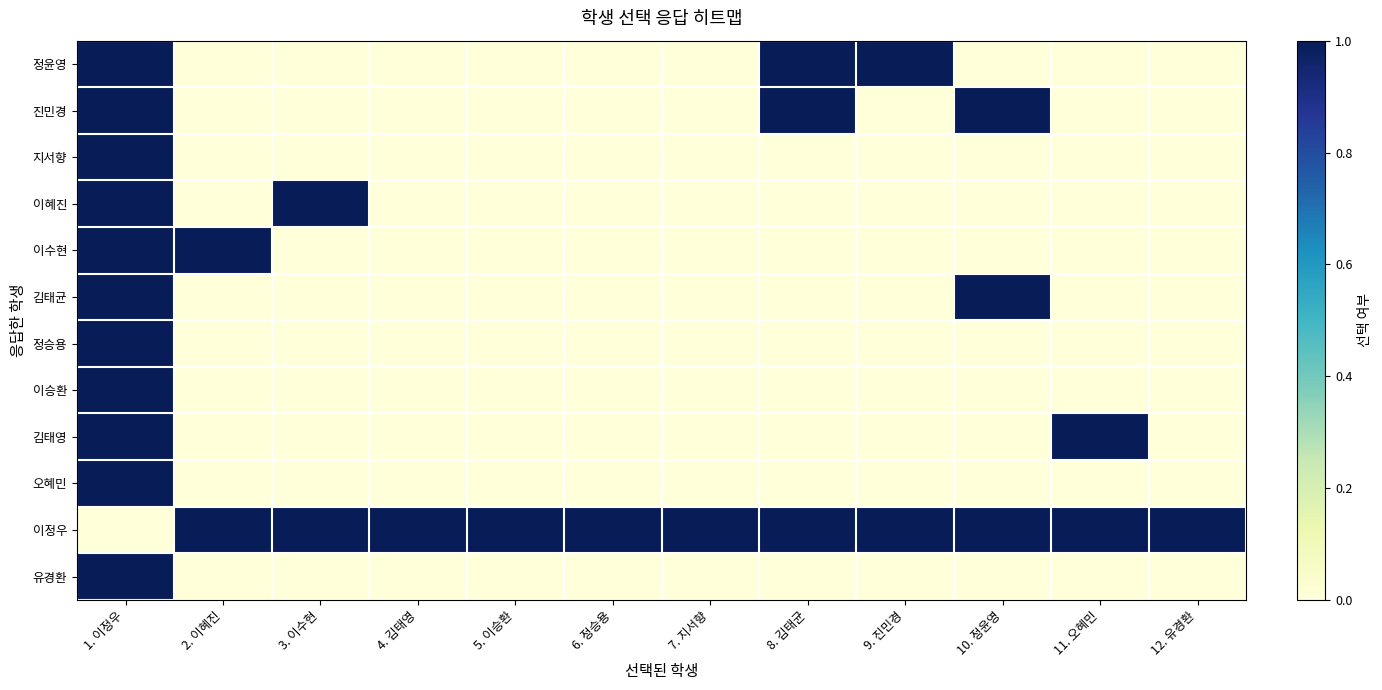

Reading left to right, list all the values displayed in this chart.

정윤영: 1. 이정우=1	2. 이혜진=0	3. 이수현=0	4. 김태영=0	5. 이승환=0	6. 정승용=0	7. 지서향=0	8. 김태균=1	9. 진민경=1	10. 정윤영=0	11. 오혜민=0	12. 유경환=0
진민경: 1. 이정우=1	2. 이혜진=0	3. 이수현=0	4. 김태영=0	5. 이승환=0	6. 정승용=0	7. 지서향=0	8. 김태균=1	9. 진민경=0	10. 정윤영=1	11. 오혜민=0	12. 유경환=0
지서향: 1. 이정우=1	2. 이혜진=0	3. 이수현=0	4. 김태영=0	5. 이승환=0	6. 정승용=0	7. 지서향=0	8. 김태균=0	9. 진민경=0	10. 정윤영=0	11. 오혜민=0	12. 유경환=0
이혜진: 1. 이정우=1	2. 이혜진=0	3. 이수현=1	4. 김태영=0	5. 이승환=0	6. 정승용=0	7. 지서향=0	8. 김태균=0	9. 진민경=0	10. 정윤영=0	11. 오혜민=0	12. 유경환=0
이수현: 1. 이정우=1	2. 이혜진=1	3. 이수현=0	4. 김태영=0	5. 이승환=0	6. 정승용=0	7. 지서향=0	8. 김태균=0	9. 진민경=0	10. 정윤영=0	11. 오혜민=0	12. 유경환=0
김태균: 1. 이정우=1	2. 이혜진=0	3. 이수현=0	4. 김태영=0	5. 이승환=0	6. 정승용=0	7. 지서향=0	8. 김태균=0	9. 진민경=0	10. 정윤영=1	11. 오혜민=0	12. 유경환=0
정승용: 1. 이정우=1	2. 이혜진=0	3. 이수현=0	4. 김태영=0	5. 이승환=0	6. 정승용=0	7. 지서향=0	8. 김태균=0	9. 진민경=0	10. 정윤영=0	11. 오혜민=0	12. 유경환=0
이승환: 1. 이정우=1	2. 이혜진=0	3. 이수현=0	4. 김태영=0	5. 이승환=0	6. 정승용=0	7. 지서향=0	8. 김태균=0	9. 진민경=0	10. 정윤영=0	11. 오혜민=0	12. 유경환=0
김태영: 1. 이정우=1	2. 이혜진=0	3. 이수현=0	4. 김태영=0	5. 이승환=0	6. 정승용=0	7. 지서향=0	8. 김태균=0	9. 진민경=0	10. 정윤영=0	11. 오혜민=1	12. 유경환=0
오혜민: 1. 이정우=1	2. 이혜진=0	3. 이수현=0	4. 김태영=0	5. 이승환=0	6. 정승용=0	7. 지서향=0	8. 김태균=0	9. 진민경=0	10. 정윤영=0	11. 오혜민=0	12. 유경환=0
이정우: 1. 이정우=0	2. 이혜진=1	3. 이수현=1	4. 김태영=1	5. 이승환=1	6. 정승용=1	7. 지서향=1	8. 김태균=1	9. 진민경=1	10. 정윤영=1	11. 오혜민=1	12. 유경환=1
유경환: 1. 이정우=1	2. 이혜진=0	3. 이수현=0	4. 김태영=0	5. 이승환=0	6. 정승용=0	7. 지서향=0	8. 김태균=0	9. 진민경=0	10. 정윤영=0	11. 오혜민=0	12. 유경환=0